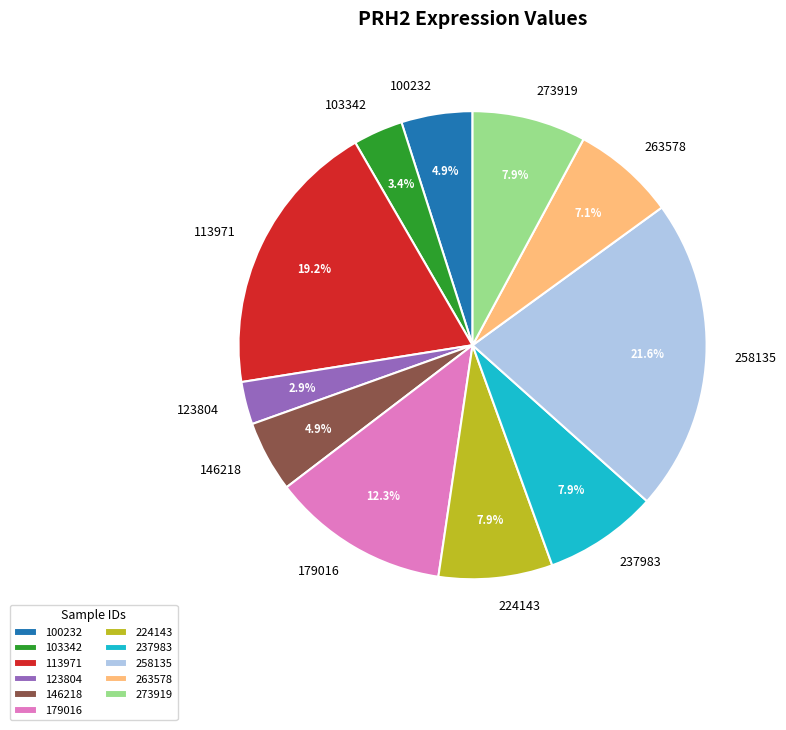

What percentage is the 100232 slice, to the nearest percent?

5%